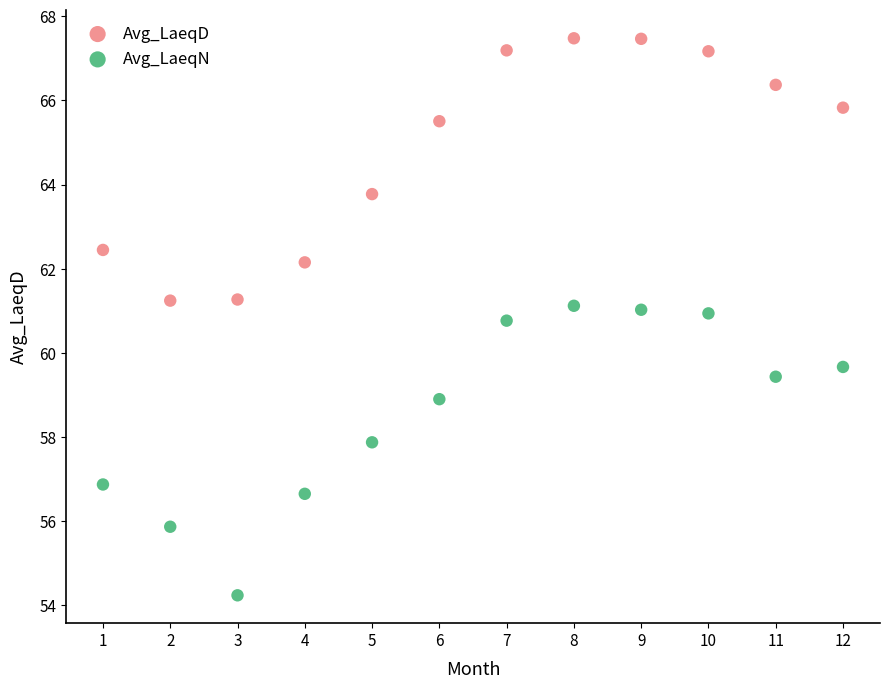

Which series contains the highest Y value?

Avg_LaeqD